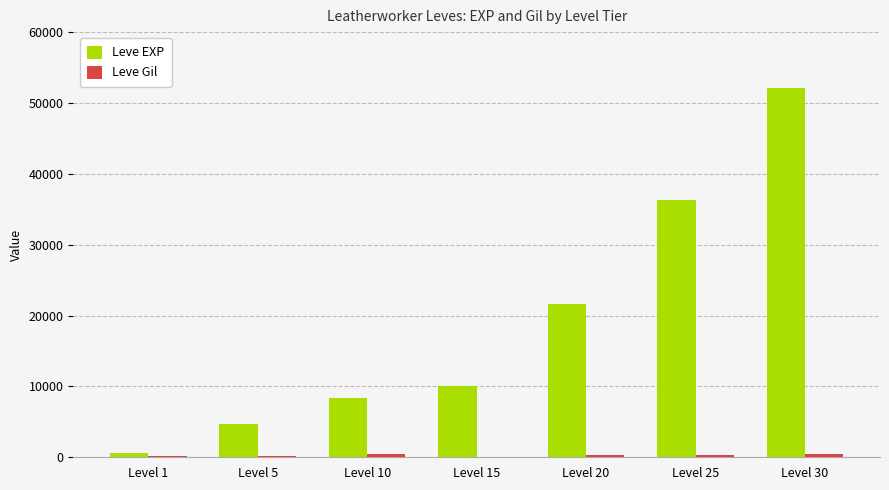

Between Level 10 and Level 20, which series saw the biggest shift?

Leve EXP